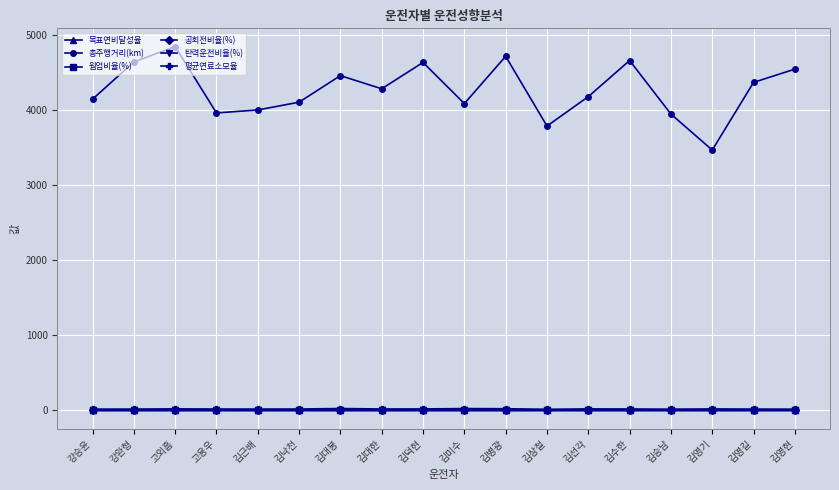

What is the sum of the 목표연비달성율 values at 김근배 and 김대봉?

1.6